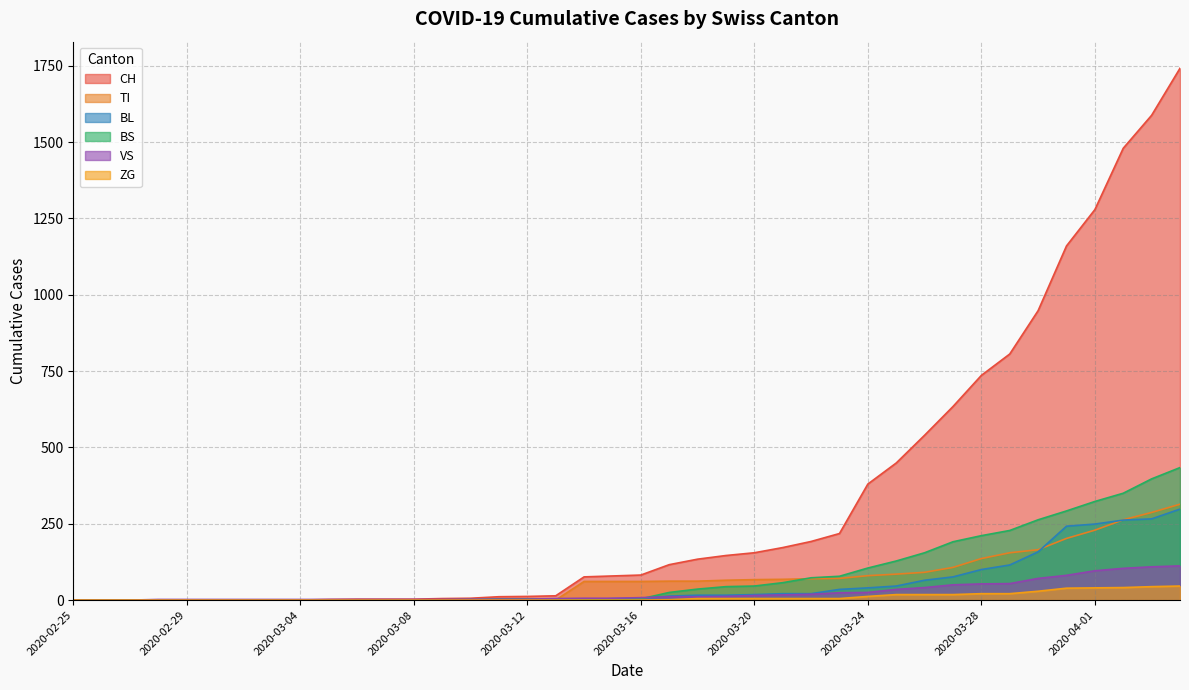

Which has a higher value, 2020-04-03 or 2020-03-22?

2020-04-03